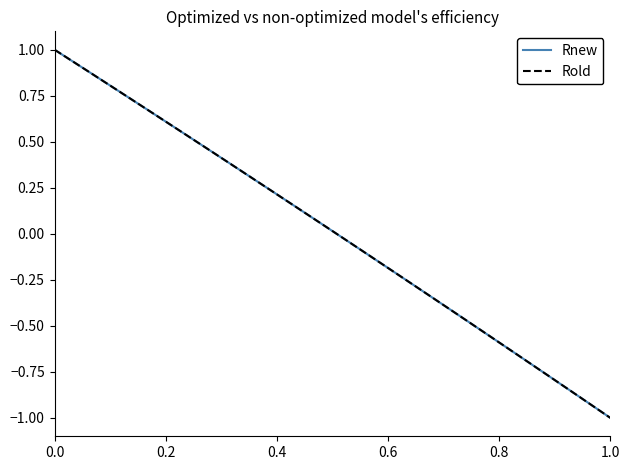

What is the smallest value displayed?

-1.0